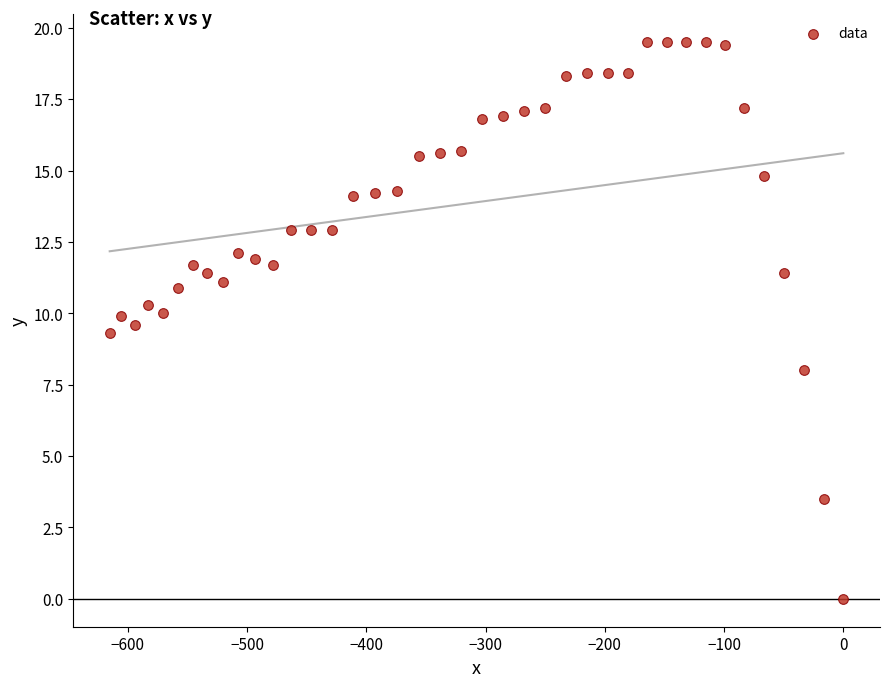

What is the range of X values (max minus min)?

615.3